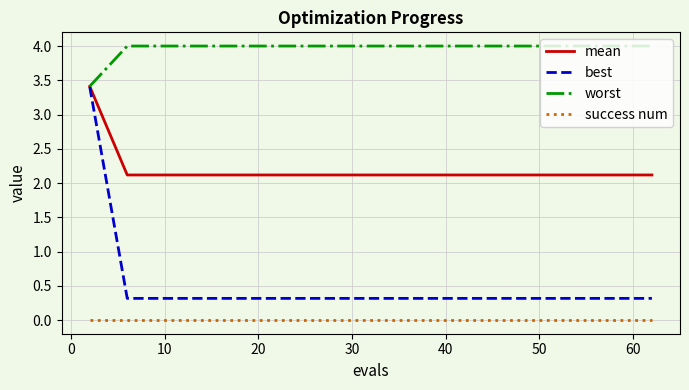

How many lines are shown in the chart?

4